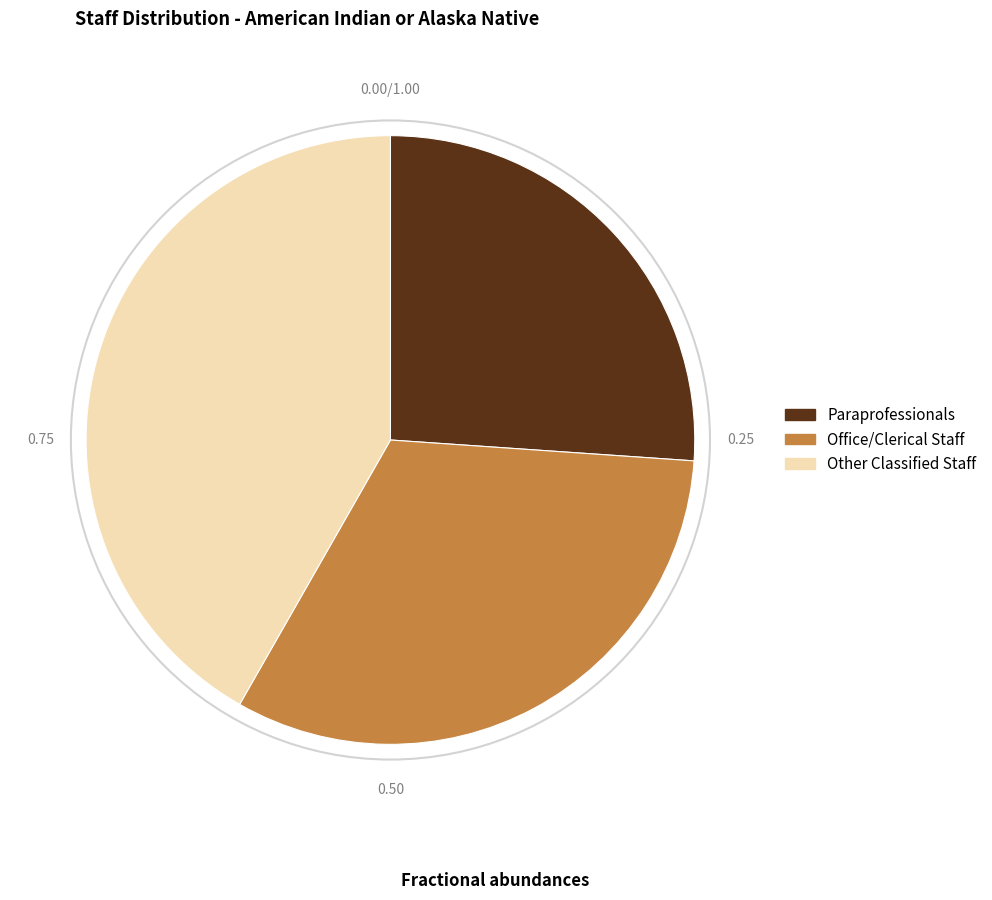

Is Office/Clerical Staff the majority of the pie?

No